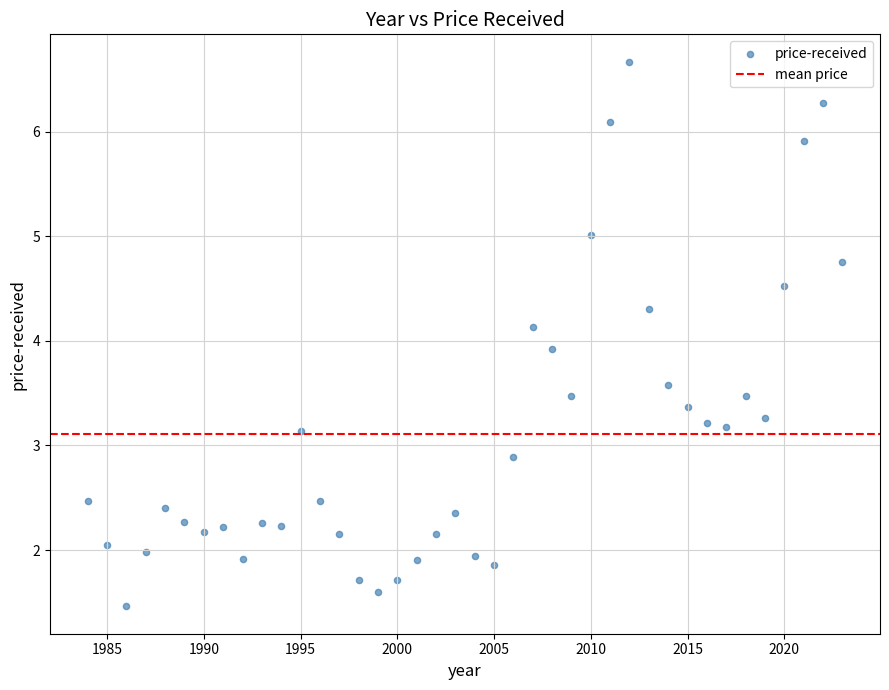

What is the range of X values (max minus min)?

39.0